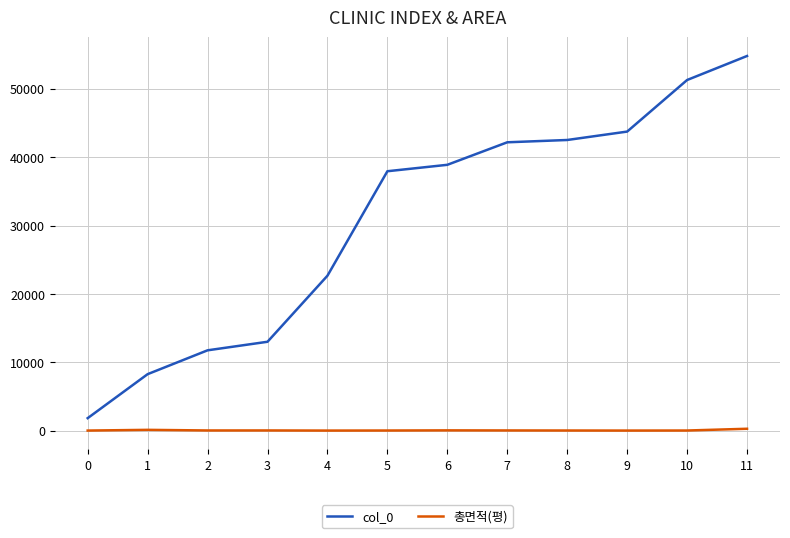

Rank the series by their maximum value, from lowest to highest.

총면적(평), col_0